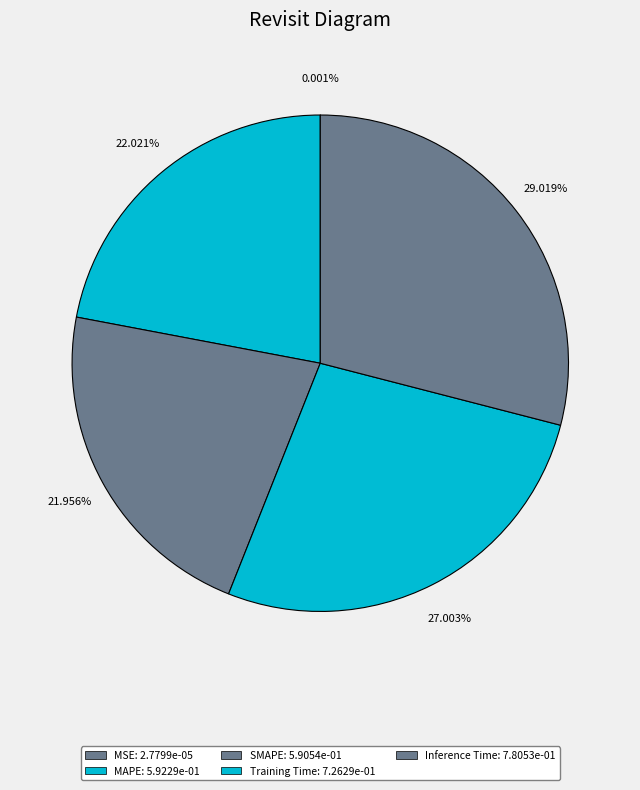

Rank the categories by value from highest to lowest.

Inference Time, Training Time, MAPE, SMAPE, MSE